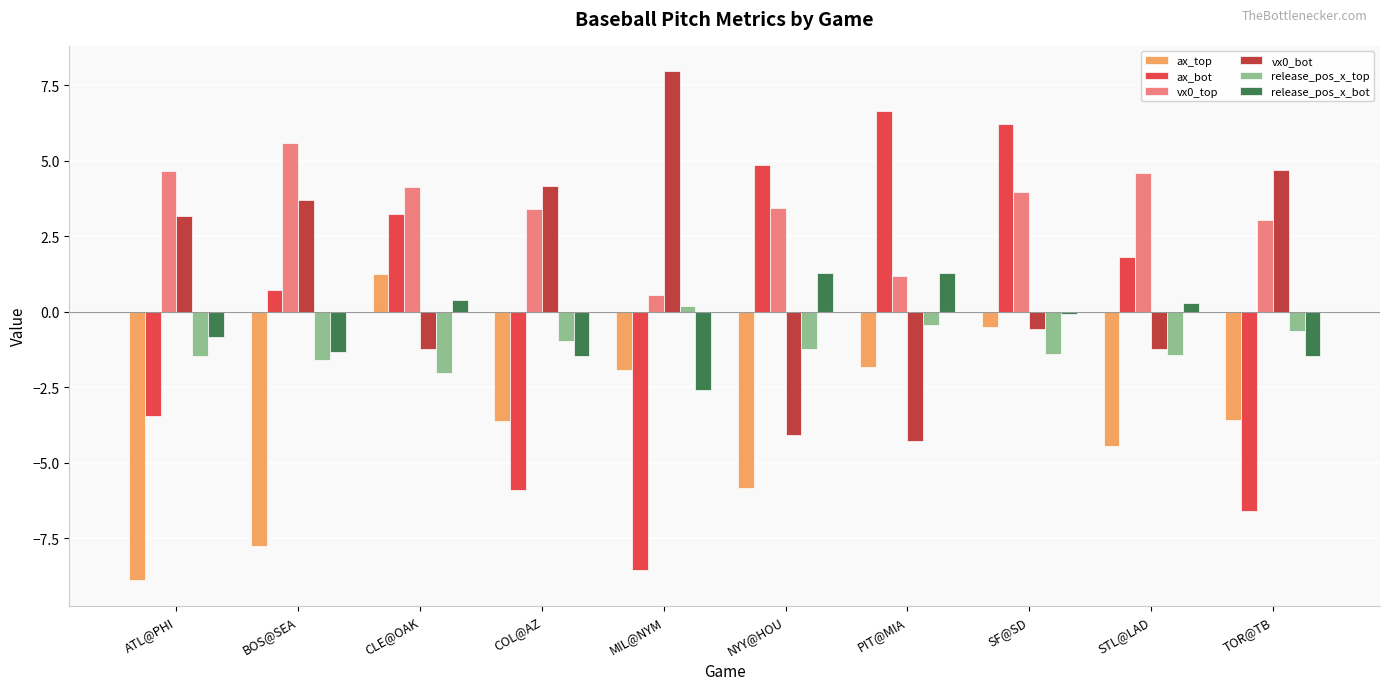

Rank the categories by ax_bot value from lowest to highest.

MIL@NYM, TOR@TB, COL@AZ, ATL@PHI, BOS@SEA, STL@LAD, CLE@OAK, NYY@HOU, SF@SD, PIT@MIA